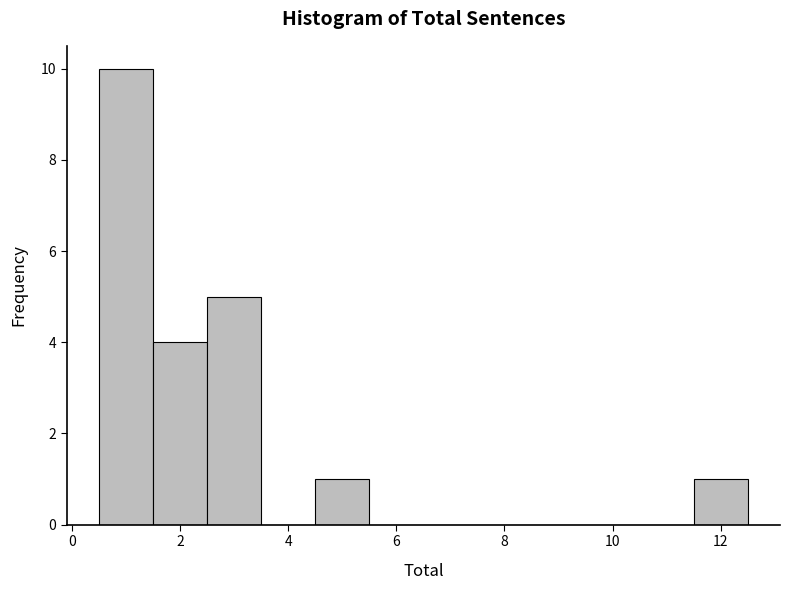

Over which range of the x-axis is the bar tallest?

0.5 to 1.5